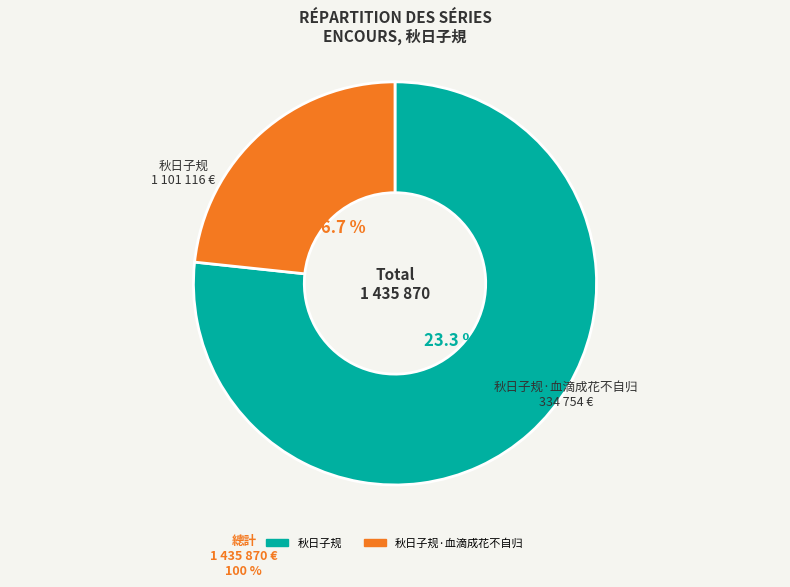

What is the change in value from 秋日子规 to 秋日子规·血滴成花不自归?

-766362